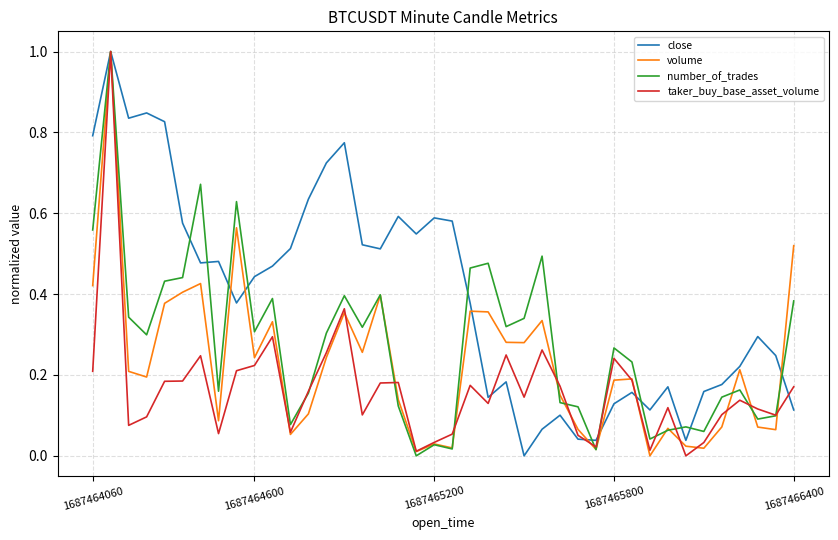

Is this an area chart (filled region under the line)?

No